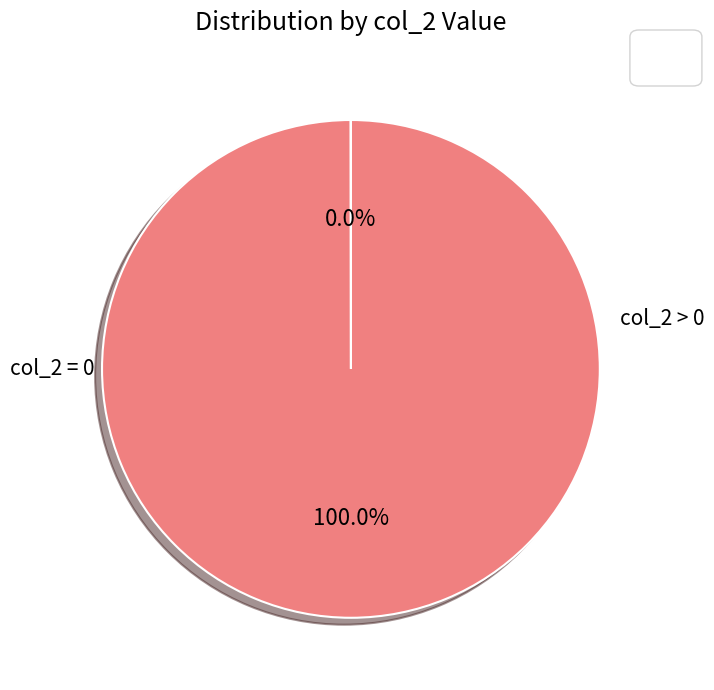

Does any single category account for the majority?

Yes